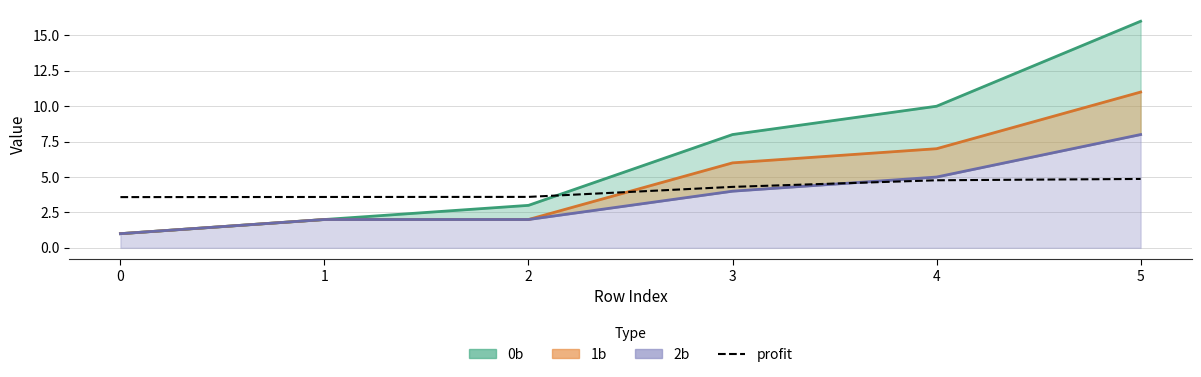

Which has a higher value, 0 or 5?

5